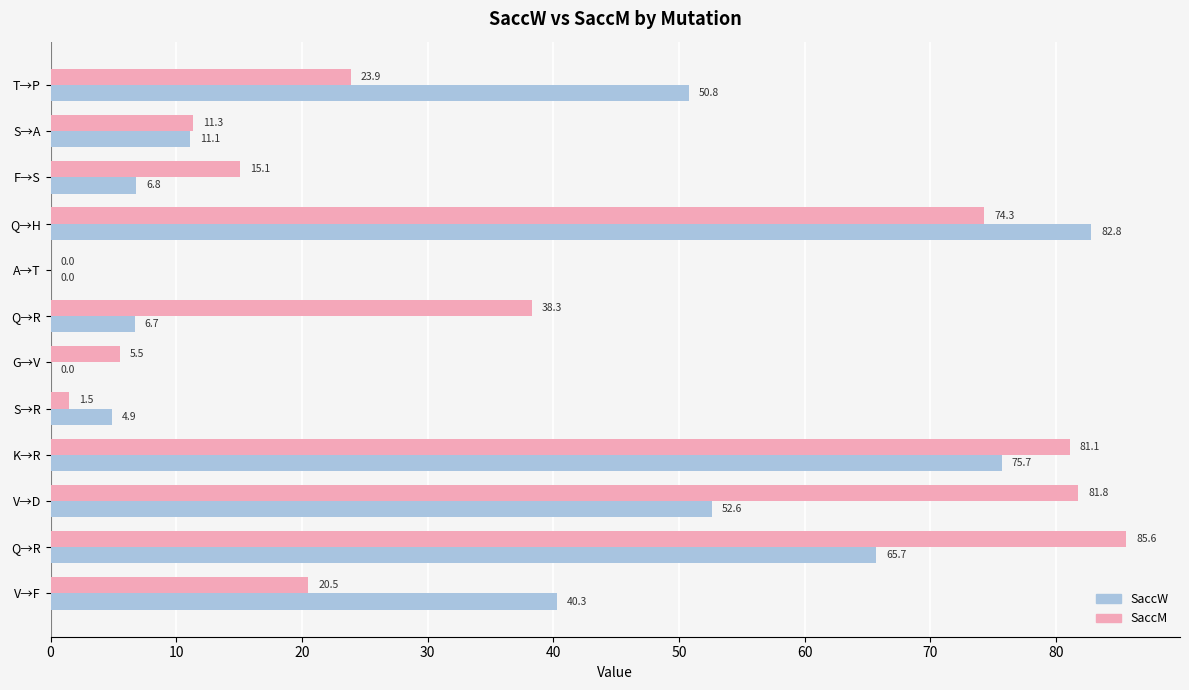

What are all the series names shown in the legend?

SaccW, SaccM